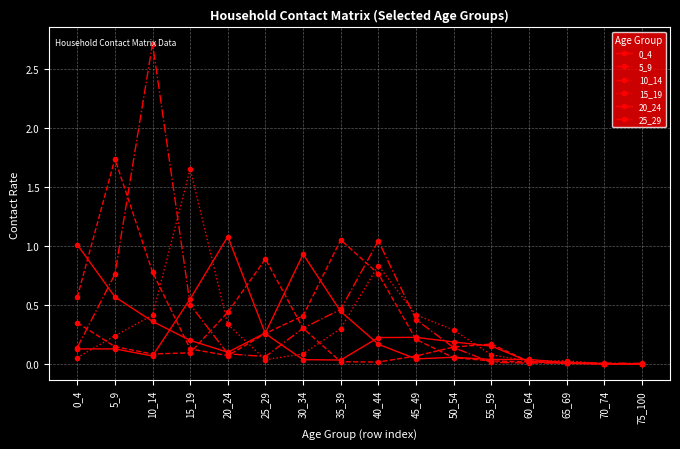

What is the value of the 0_4 point at the 7th from the left?

0.9